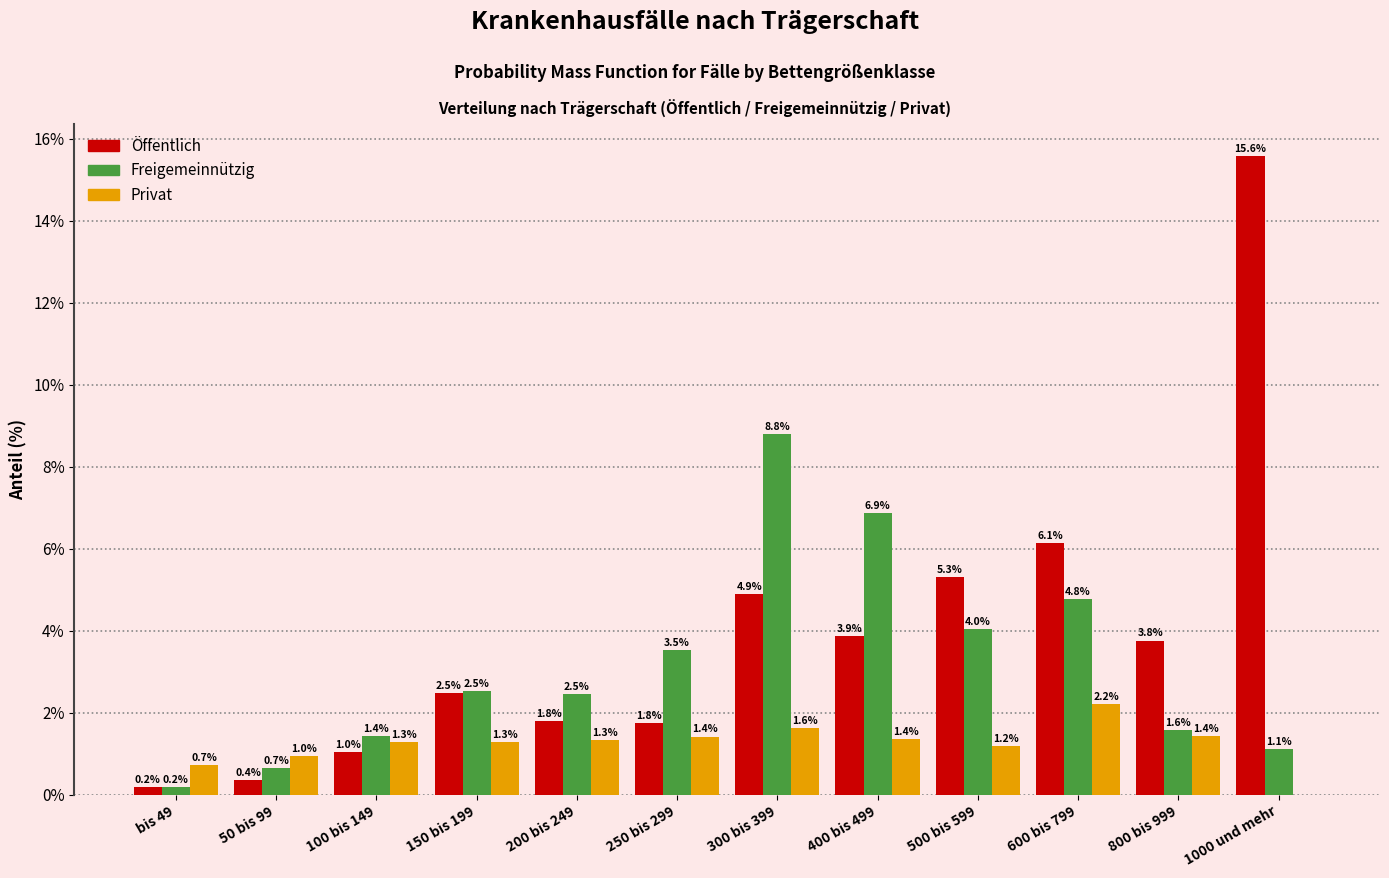

Reading left to right, list all the values displayed in this chart.

Öffentlich: bis 49=0.2	50 bis 99=0.4	100 bis 149=1.0	150 bis 199=2.5	200 bis 249=1.8	250 bis 299=1.8	300 bis 399=4.9	400 bis 499=3.9	500 bis 599=5.3	600 bis 799=6.1	800 bis 999=3.8	1000 und mehr=15.6
Freigemeinnützig: bis 49=0.2	50 bis 99=0.7	100 bis 149=1.4	150 bis 199=2.5	200 bis 249=2.5	250 bis 299=3.5	300 bis 399=8.8	400 bis 499=6.9	500 bis 599=4.0	600 bis 799=4.8	800 bis 999=1.6	1000 und mehr=1.1
Privat: bis 49=0.7	50 bis 99=1.0	100 bis 149=1.3	150 bis 199=1.3	200 bis 249=1.3	250 bis 299=1.4	300 bis 399=1.6	400 bis 499=1.4	500 bis 599=1.2	600 bis 799=2.2	800 bis 999=1.4	1000 und mehr=0.0